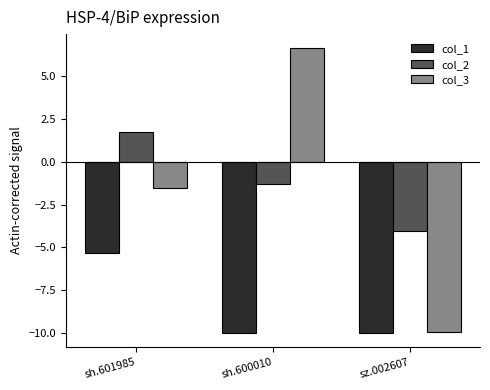

What is the total value across all series at sh.601985?

-5.1